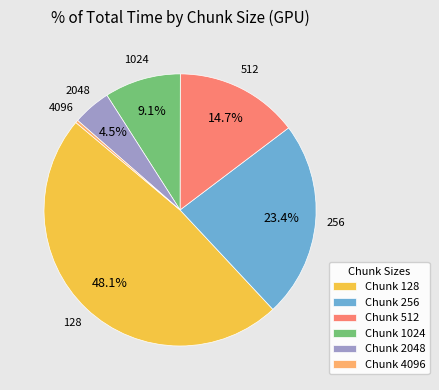

Which category has the biggest portion of the pie?

Chunk 128